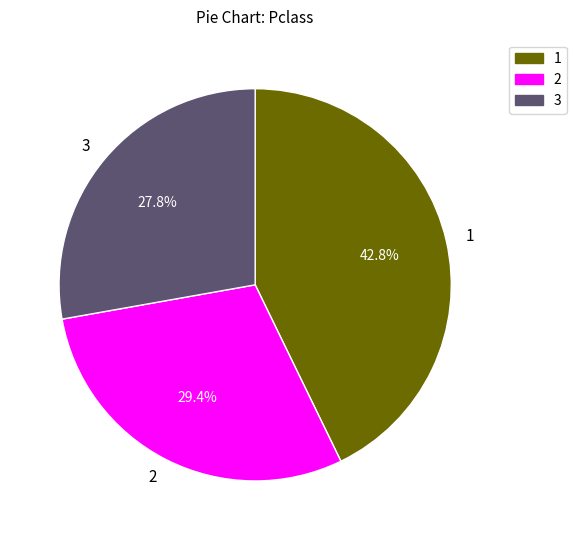

To the nearest percent, what portion does 1 represent?

43%